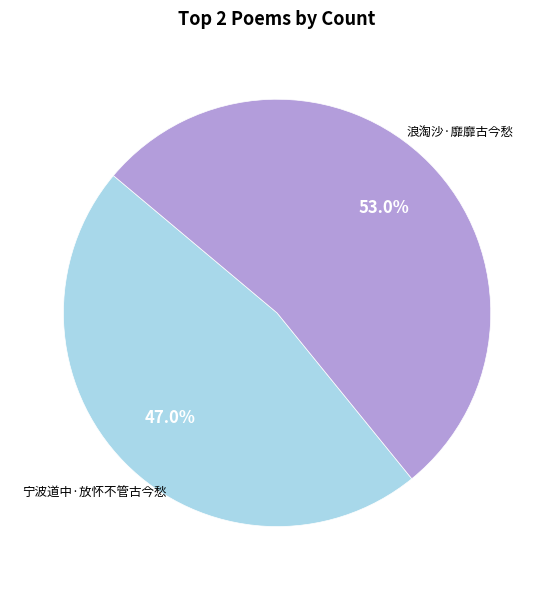

Does any single category account for the majority?

Yes